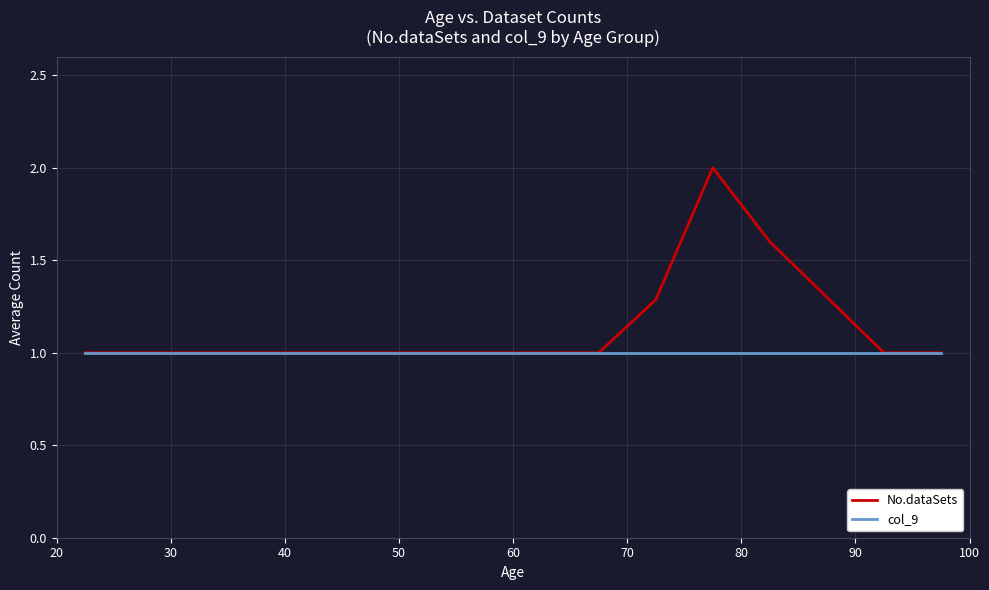

Which series has the largest total across all categories?

No.dataSets